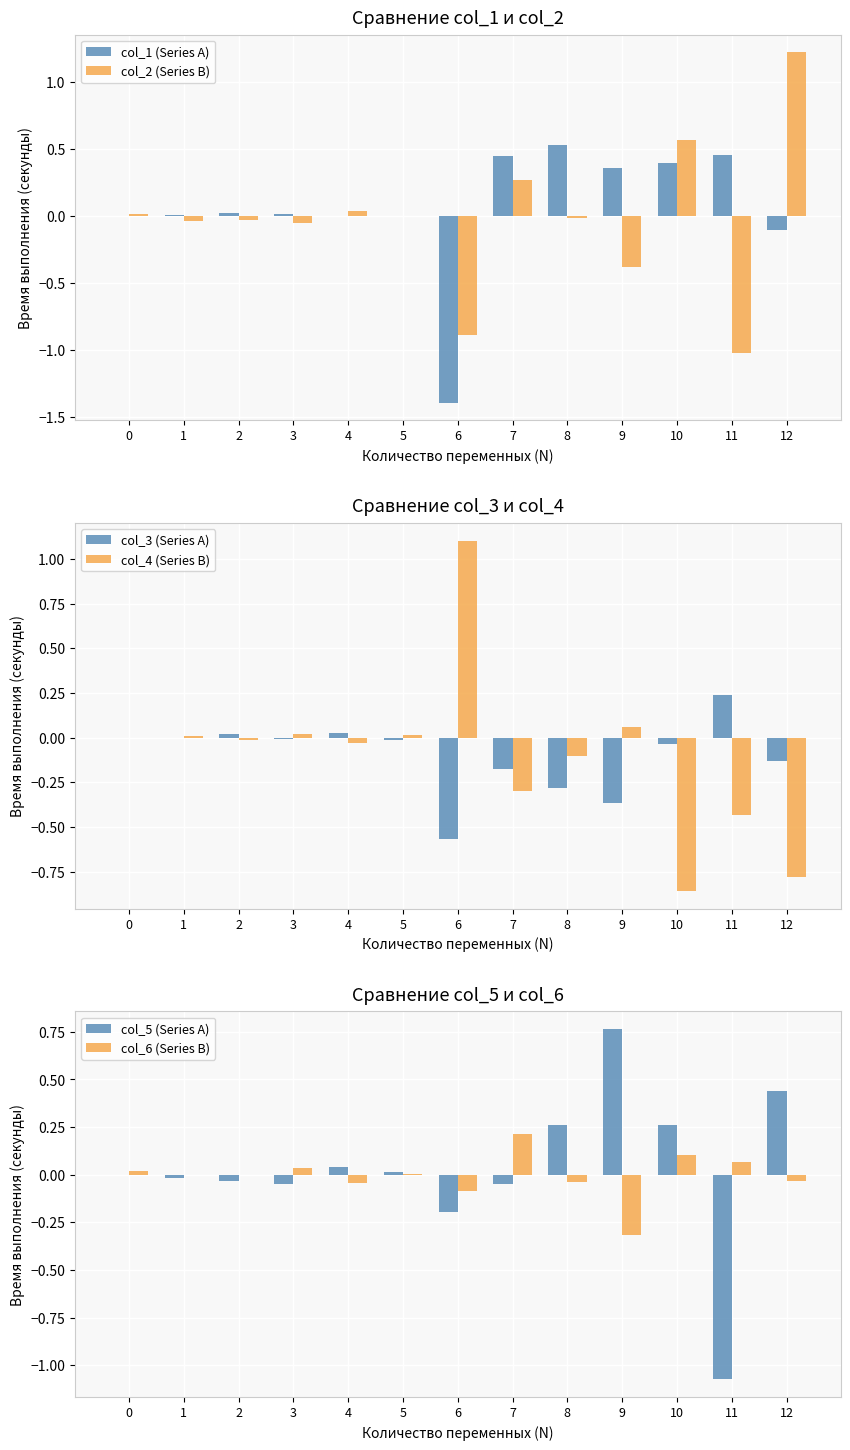

How many positive values does the col_3 (Series A) series have?

3